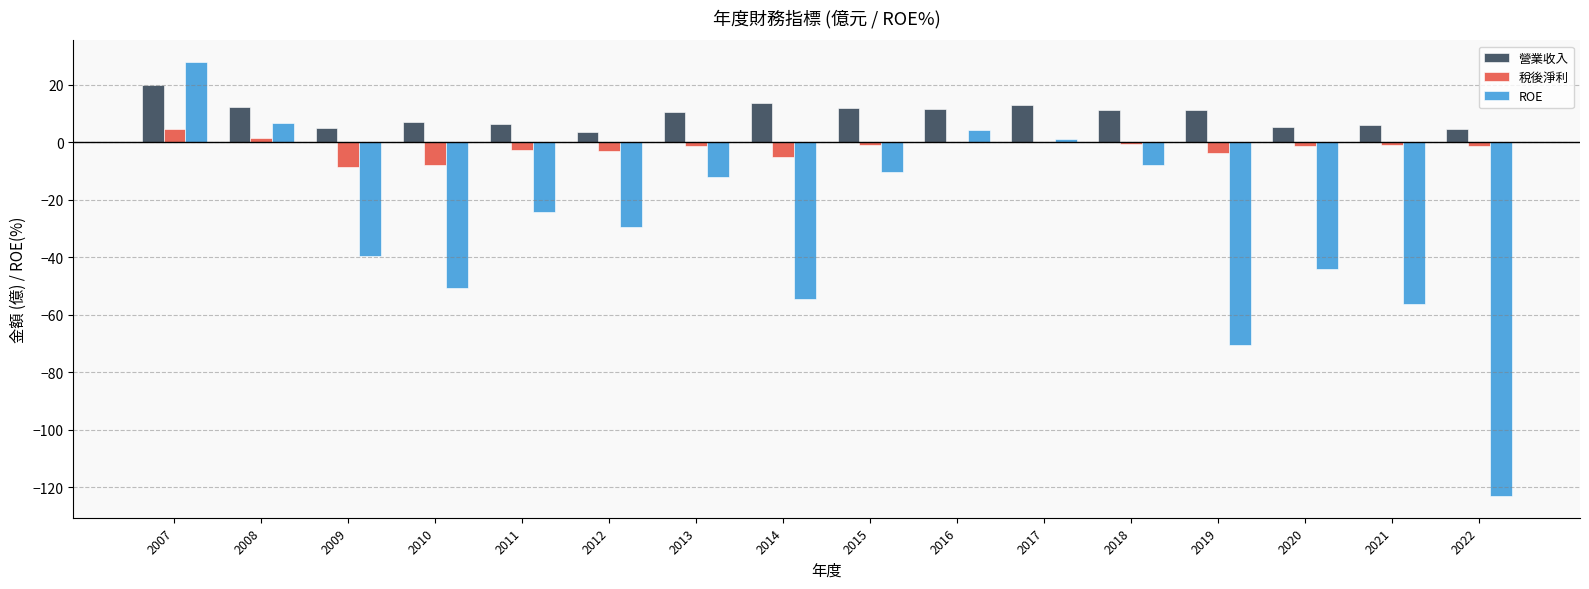

Which series changed the most between 2017 and 2022?

ROE